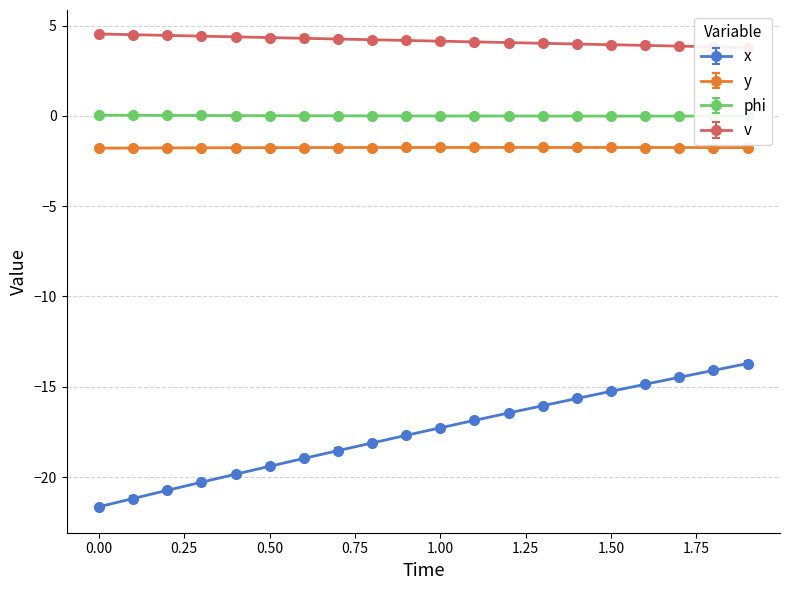

Is it true that x equals -13.7 at 1.9?

True